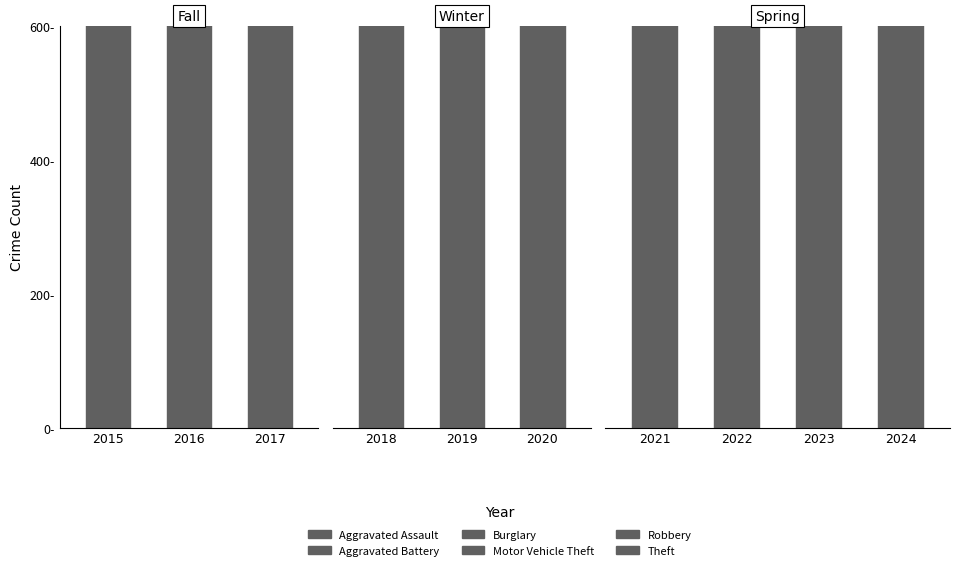

What is the value of the 3rd bar from the left?

1008